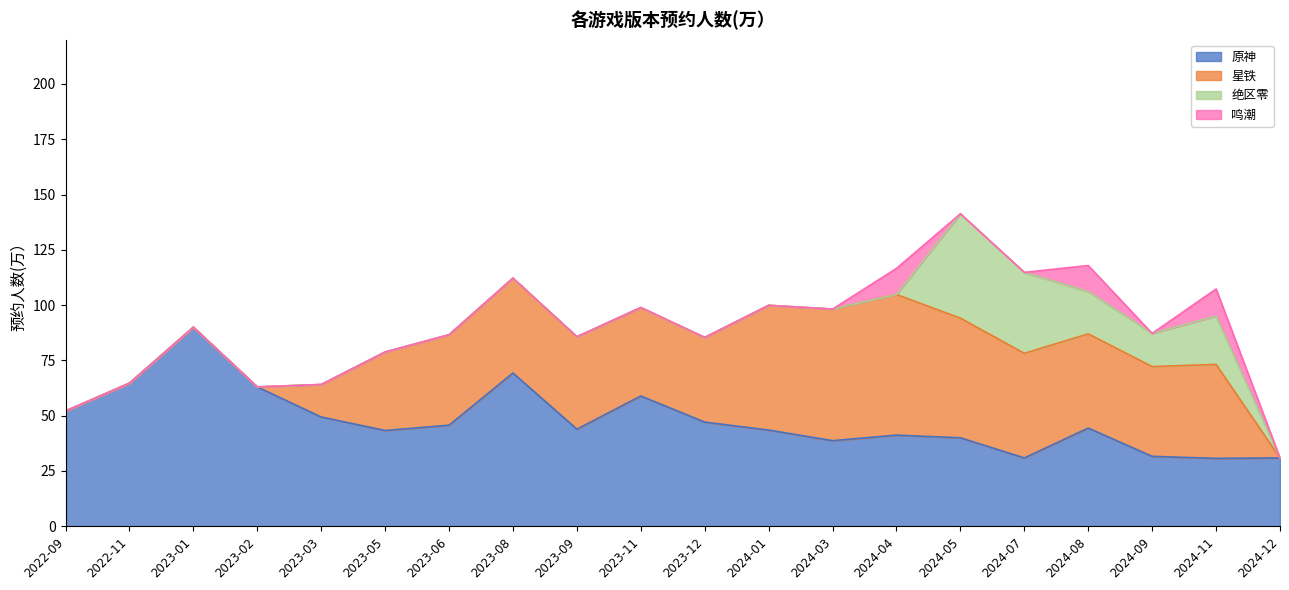

Rank the categories by 绝区零 value from lowest to highest.

2022-09, 2022-11, 2023-01, 2023-02, 2023-03, 2023-05, 2023-06, 2023-08, 2023-09, 2023-11, 2023-12, 2024-01, 2024-03, 2024-04, 2024-12, 2024-09, 2024-08, 2024-11, 2024-07, 2024-05